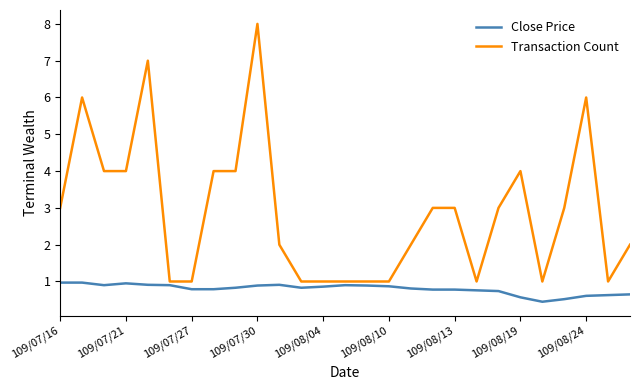

What is the smallest value displayed?

0.5